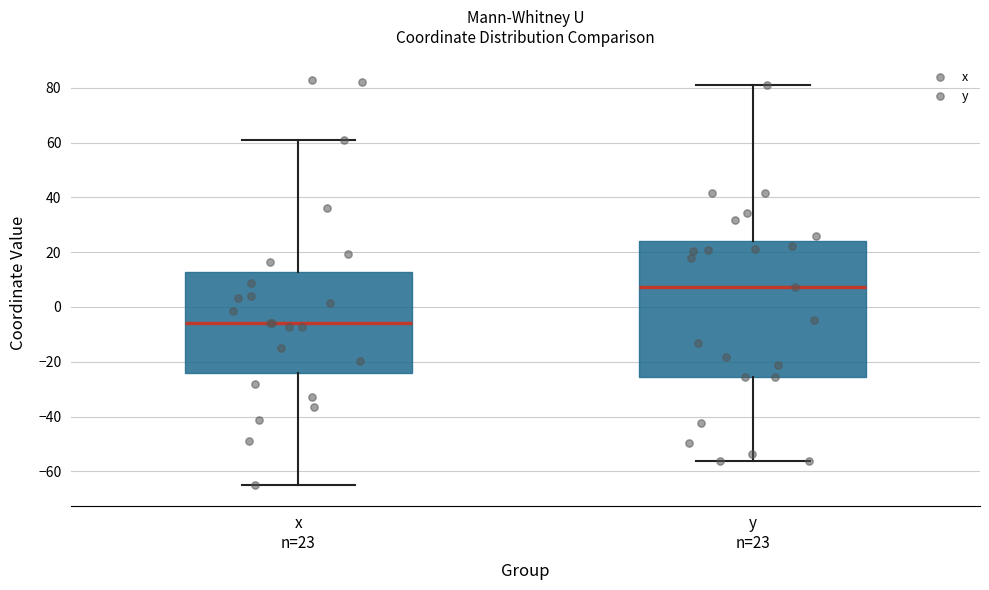

Which box is the tallest, from its lower edge to its upper edge?

y n=23